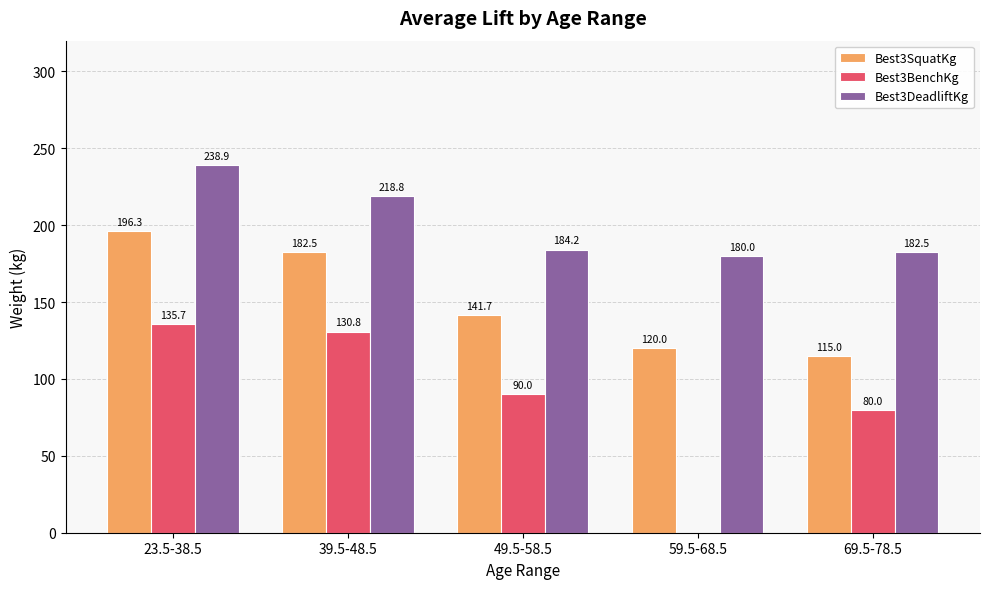

At which label is Best3DeadliftKg closest to 209?

39.5-48.5